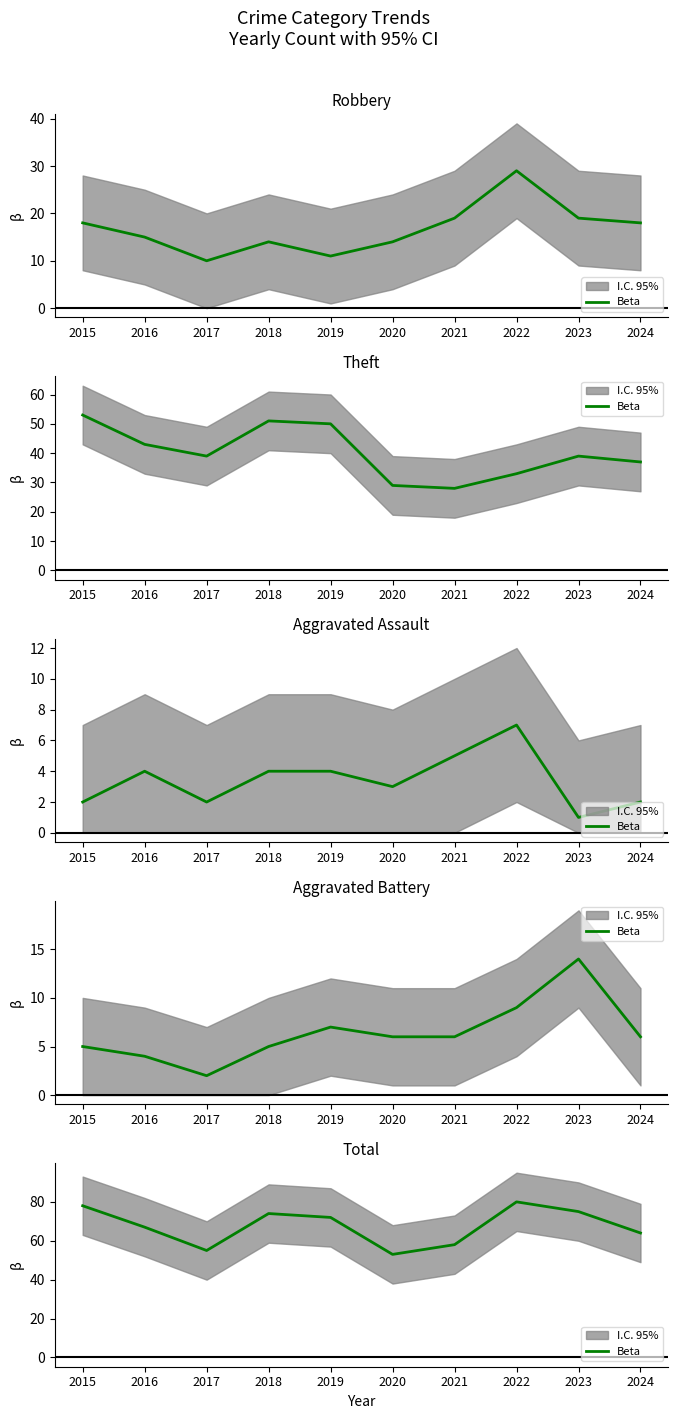

True or false: the data shows 74 at 2018.

True